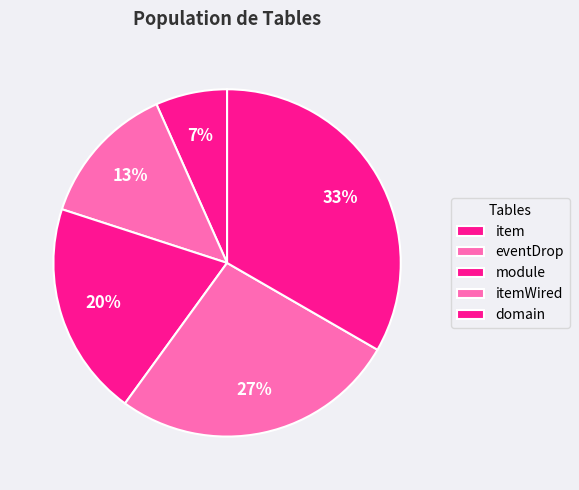

How many slices are in this pie chart?

5